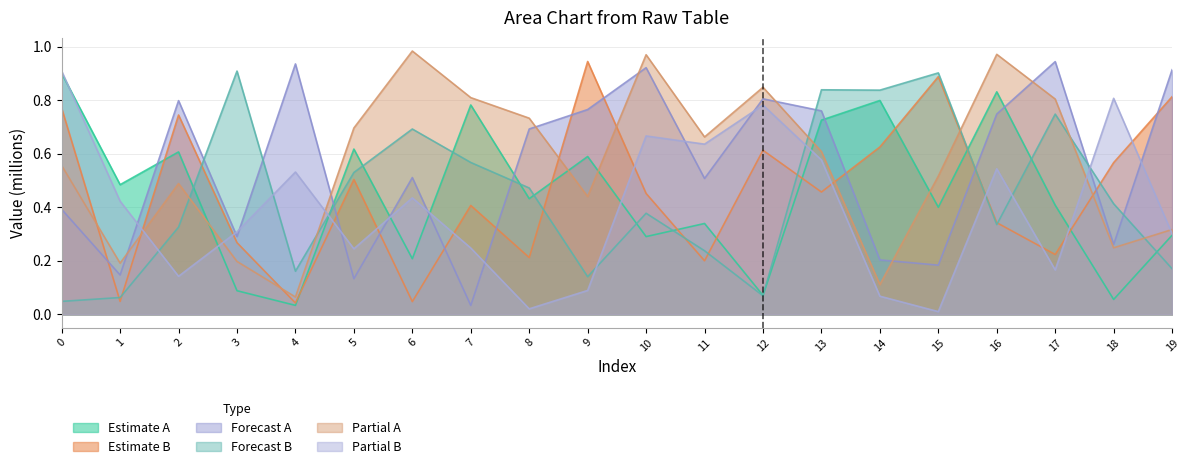

What is the approximate value of row_1 at 3?

0.3